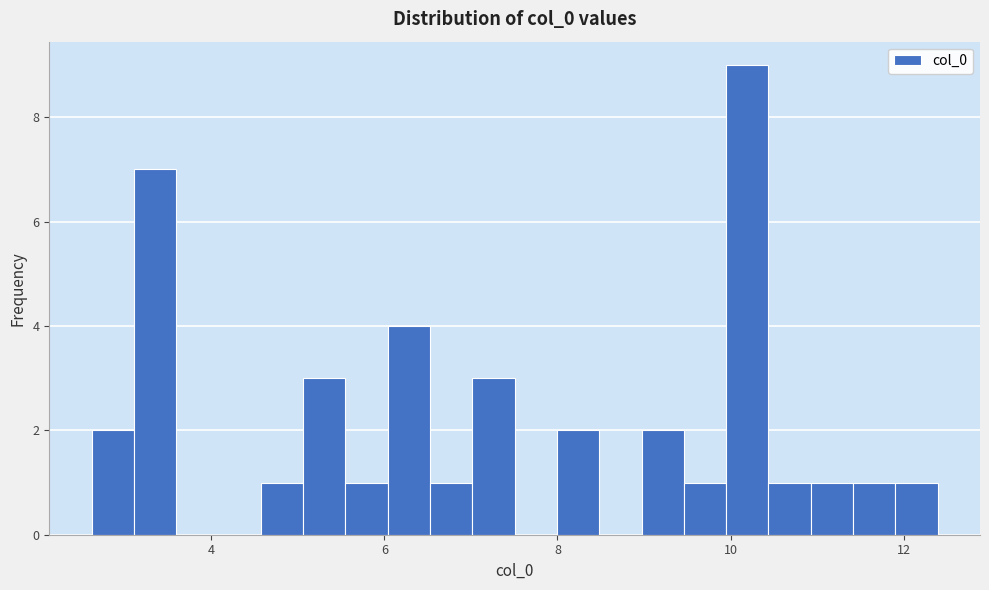

Read against the x-axis, roughly where is the centre of the tallest bar?

10.2